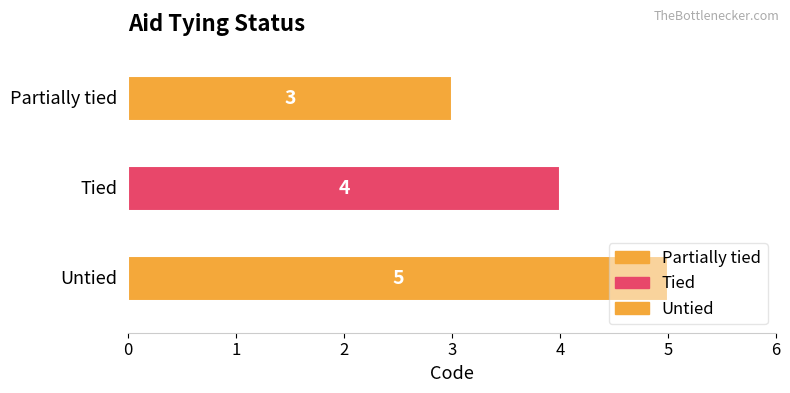

How many bars are there in total?

3